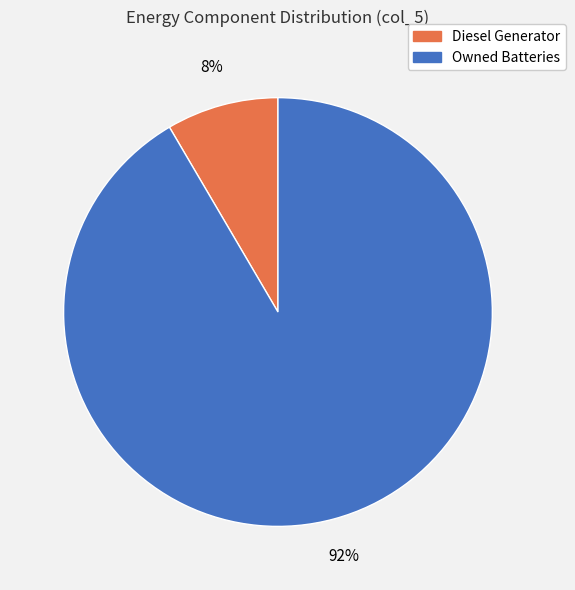

Between Owned Batteries and Diesel Generator, which is larger?

Owned Batteries